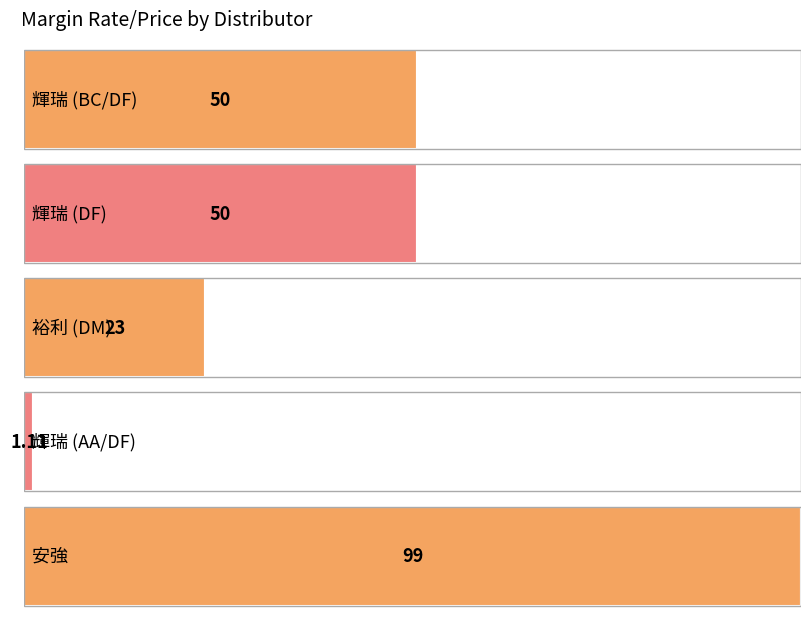

Which label corresponds to the largest value in the chart?

安強